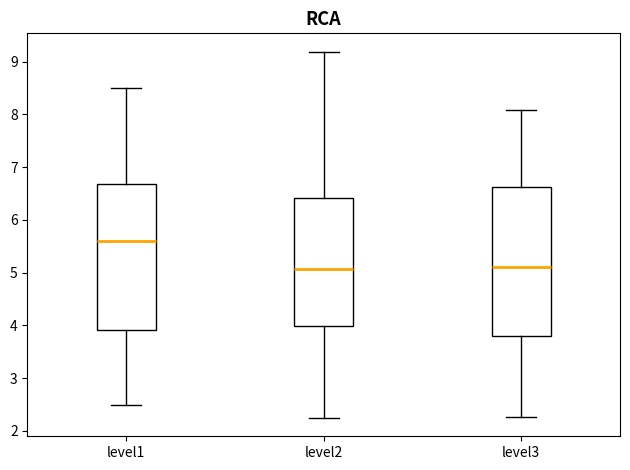

Reading left to right, transcribe this box plot: for each box, give where its median line is, the range the box spans, and where its two whiskers end, as read against the y-axis. The values are not printed on the chart, so give them approximately, as read against the axis.

level1: median 5.6, box 3.9 to 6.7, whiskers 2.5 to 8.5
level2: median 5.1, box 4.0 to 6.4, whiskers 2.2 to 9.2
level3: median 5.1, box 3.8 to 6.6, whiskers 2.3 to 8.1